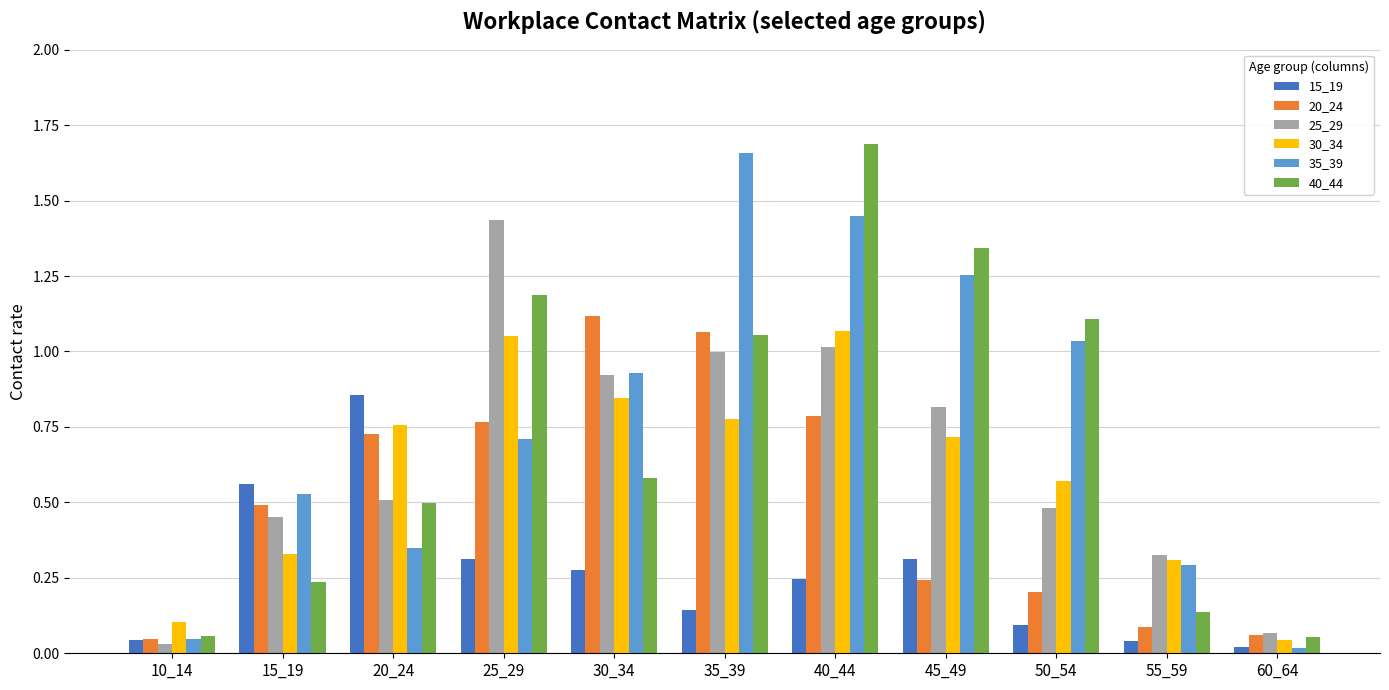

What is the difference between the maximum and minimum values in the 35_39 series?

1.6